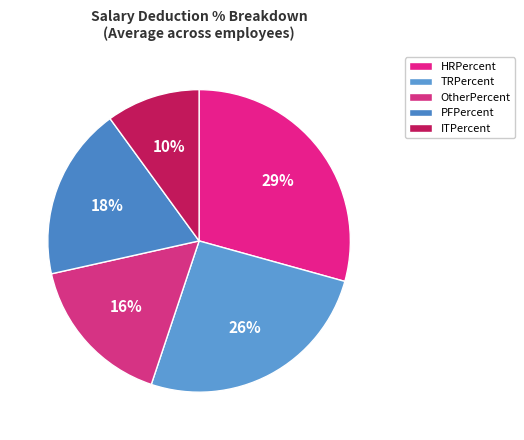

Does any single category account for the majority?

No